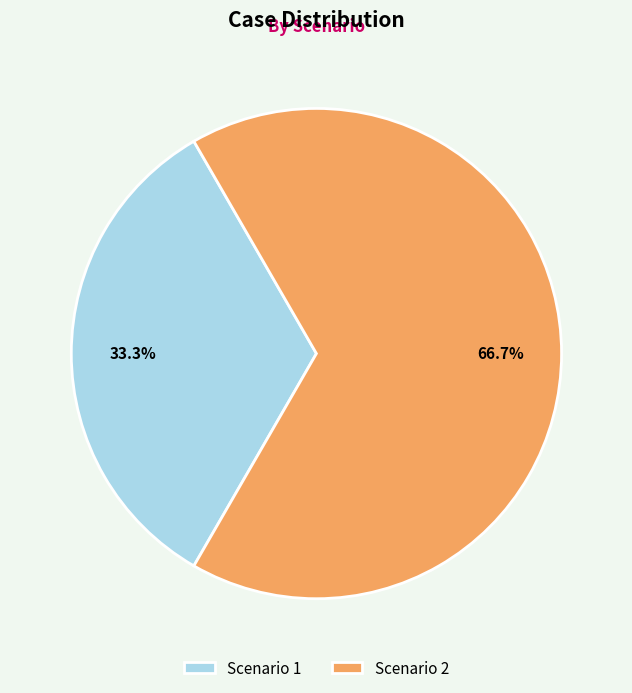

The Scenario 1 slice represents 33% of the pie. True or false?

True